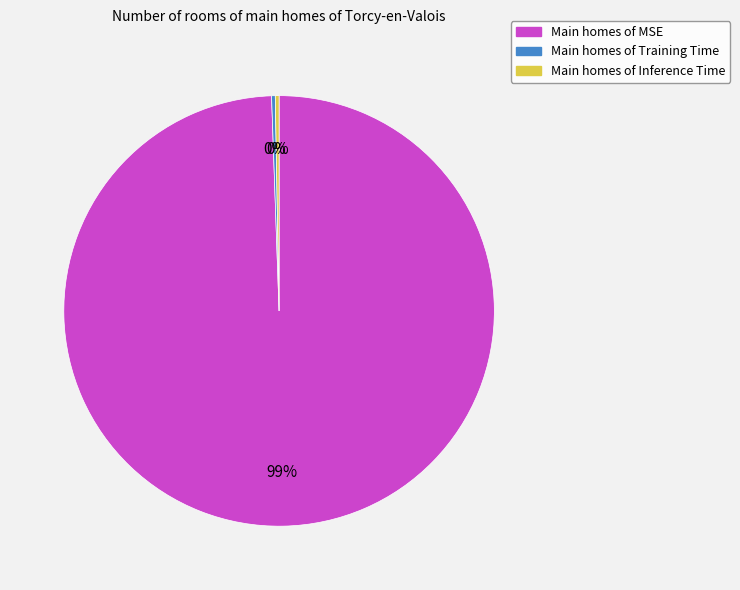

Which category has the biggest portion of the pie?

Main homes of MSE